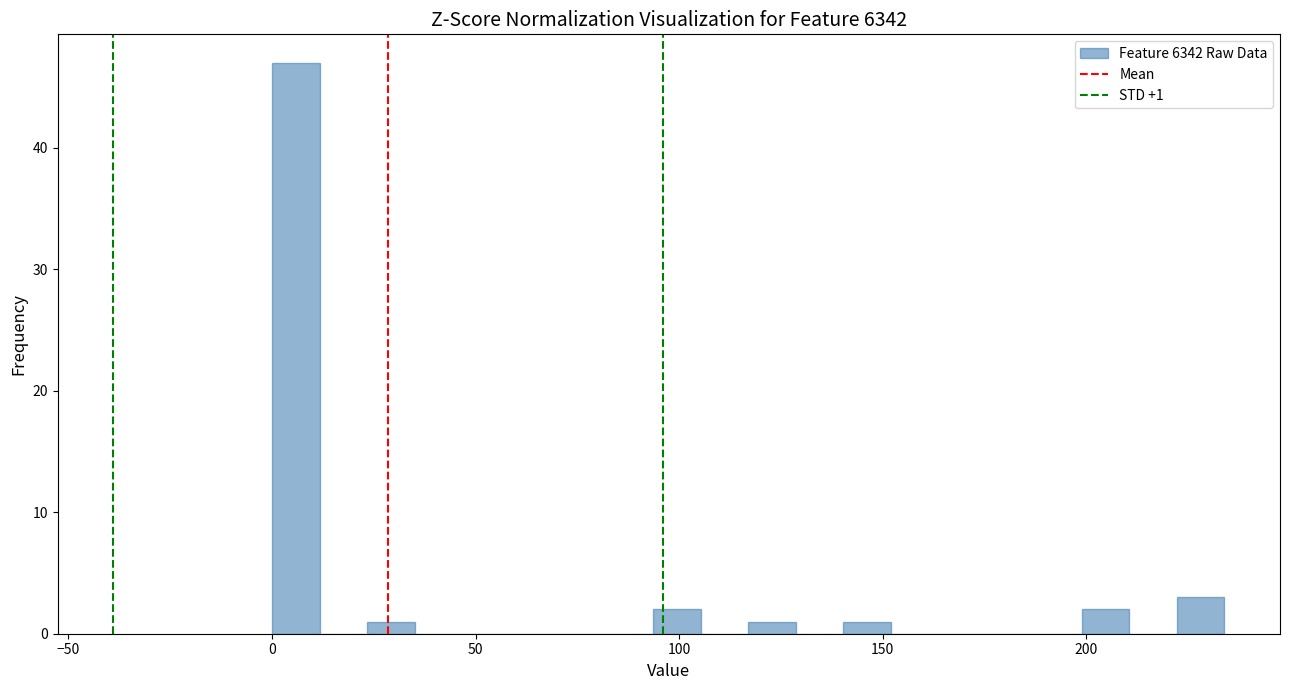

Around what value on the x-axis is the tallest bar? Give the approximate position of its centre, as read against the axis.

5